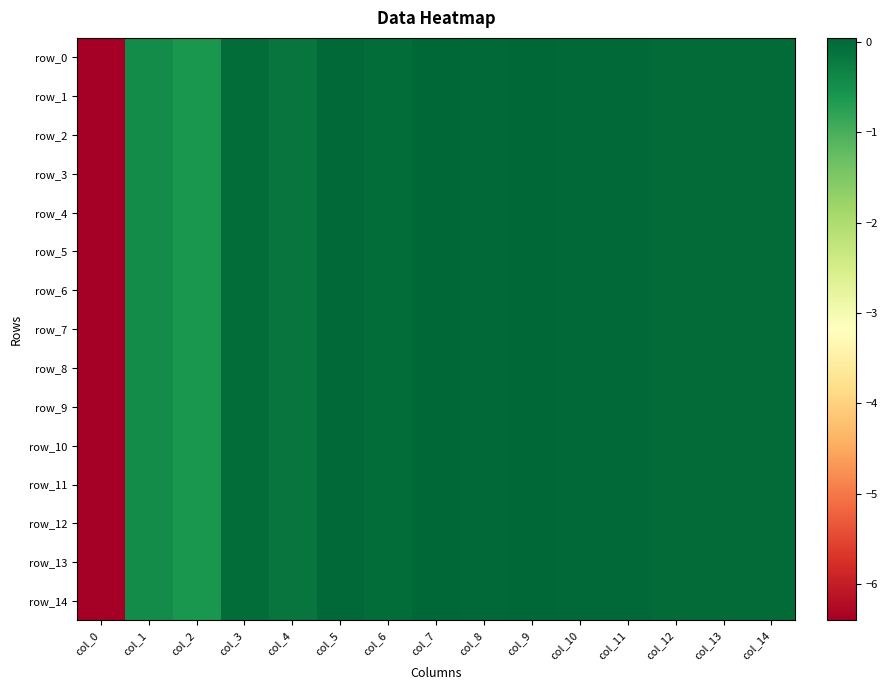

Reading right to left, transcribe all the data shown in this chart.

row_0: -0.0	-0.0	-0.0	0.0	0.0	0.0	0.0	0.0	-0.0	-0.0	-0.1	-0.0	-0.6	-0.4	-6.4
row_1: -0.0	-0.0	-0.0	0.0	0.0	0.0	0.0	0.0	-0.0	-0.0	-0.1	-0.0	-0.6	-0.4	-6.4
row_2: -0.0	-0.0	-0.0	0.0	0.0	0.0	0.0	0.0	-0.0	-0.0	-0.1	-0.0	-0.6	-0.4	-6.4
row_3: -0.0	-0.0	-0.0	0.0	0.0	0.0	0.0	0.0	-0.0	-0.0	-0.1	-0.0	-0.6	-0.4	-6.4
row_4: -0.0	-0.0	-0.0	0.0	0.0	0.0	0.0	0.0	-0.0	-0.0	-0.1	-0.0	-0.6	-0.4	-6.4
row_5: -0.0	-0.0	-0.0	0.0	0.0	0.0	0.0	0.0	-0.0	-0.0	-0.1	-0.0	-0.6	-0.4	-6.4
row_6: -0.0	-0.0	-0.0	0.0	0.0	0.0	0.0	0.0	-0.0	-0.0	-0.1	-0.0	-0.6	-0.4	-6.4
row_7: -0.0	-0.0	-0.0	0.0	0.0	0.0	0.0	0.0	-0.0	-0.0	-0.1	-0.0	-0.6	-0.4	-6.4
row_8: -0.0	-0.0	-0.0	0.0	0.0	0.0	0.0	0.0	-0.0	-0.0	-0.1	-0.0	-0.6	-0.4	-6.4
row_9: -0.0	-0.0	-0.0	0.0	0.0	0.0	0.0	0.0	-0.0	-0.0	-0.1	-0.0	-0.6	-0.4	-6.4
row_10: -0.0	-0.0	-0.0	0.0	0.0	0.0	0.0	0.0	-0.0	-0.0	-0.1	-0.0	-0.6	-0.4	-6.4
row_11: -0.0	-0.0	-0.0	0.0	0.0	0.0	0.0	0.0	-0.0	-0.0	-0.1	-0.0	-0.6	-0.4	-6.4
row_12: -0.0	-0.0	-0.0	0.0	0.0	0.0	0.0	0.0	-0.0	-0.0	-0.1	-0.0	-0.6	-0.4	-6.4
row_13: -0.0	-0.0	-0.0	0.0	0.0	0.0	0.0	0.0	-0.0	-0.0	-0.1	-0.0	-0.6	-0.4	-6.4
row_14: -0.0	-0.0	-0.0	0.0	0.0	0.0	0.0	0.0	-0.0	-0.0	-0.1	-0.0	-0.6	-0.4	-6.4